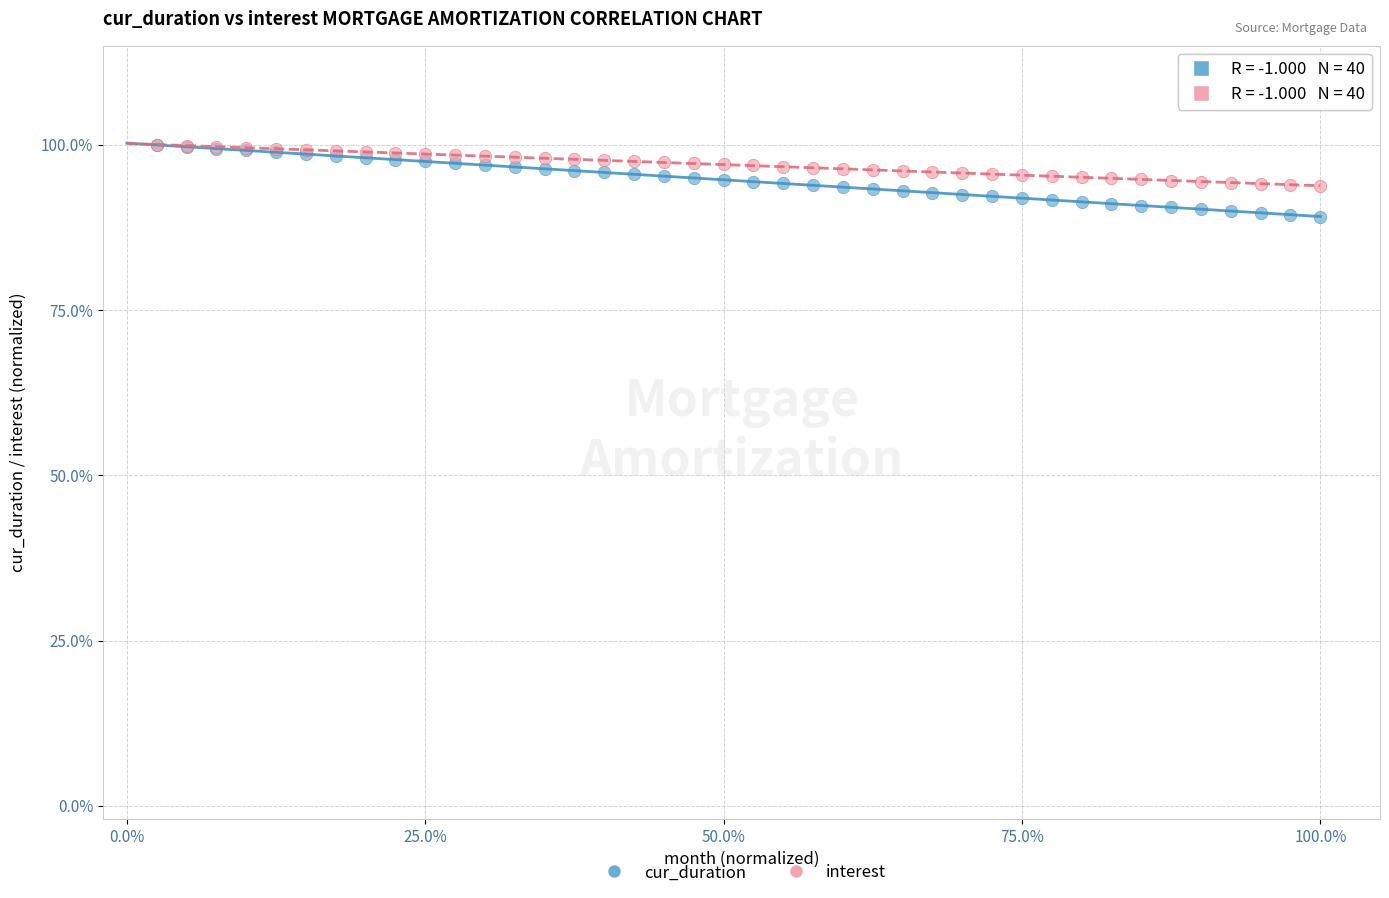

What are all the series names shown in the legend?

cur_duration, interest